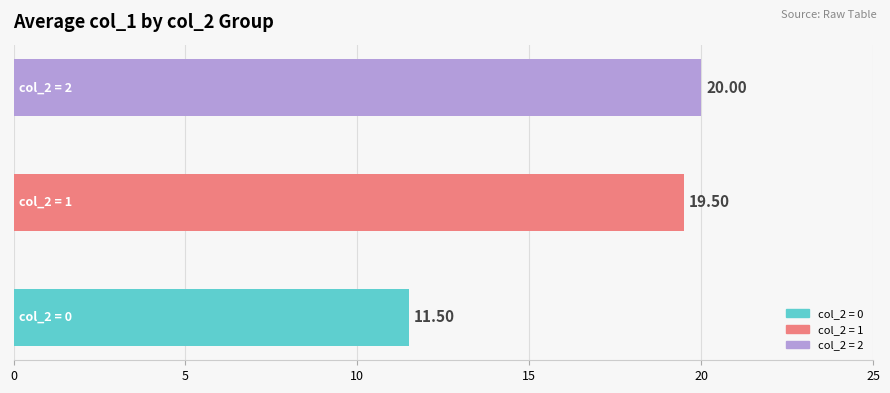

Does the chart contain any negative values?

No